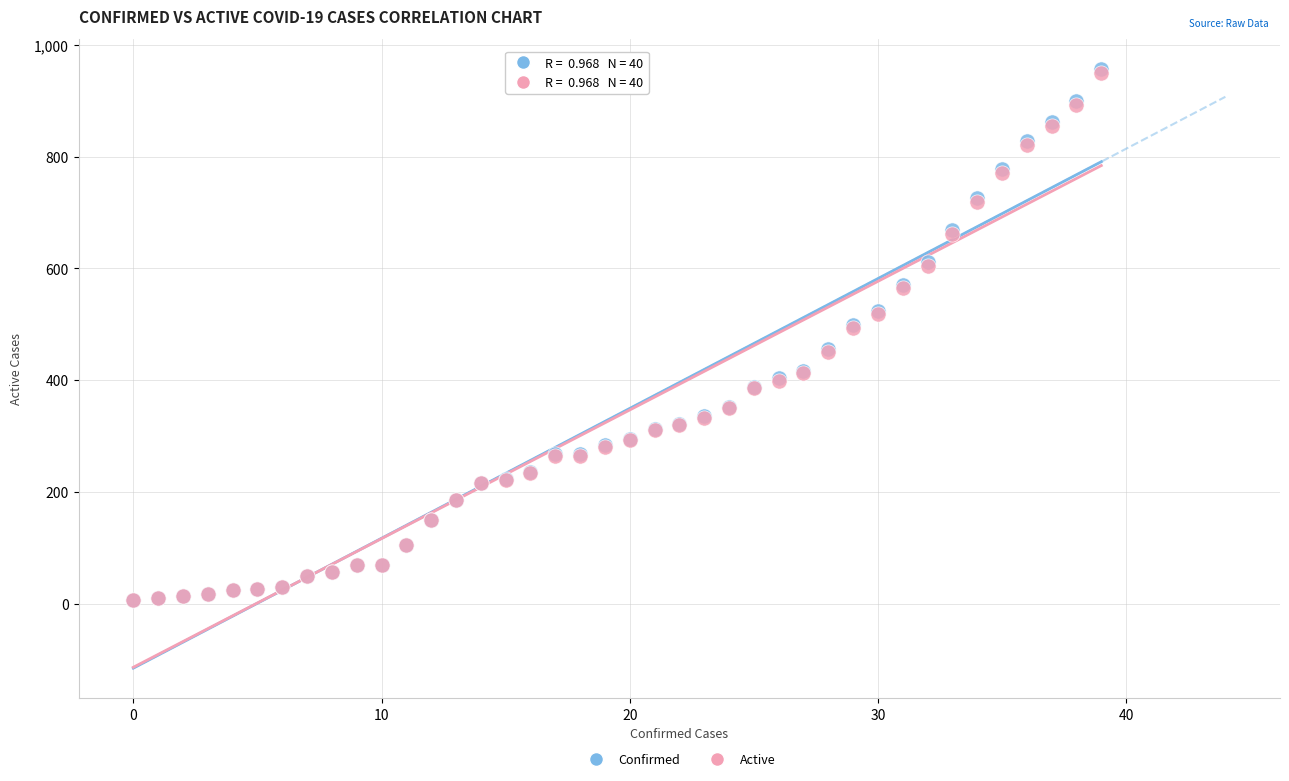

Which series has the largest Y range (max minus min)?

Confirmed